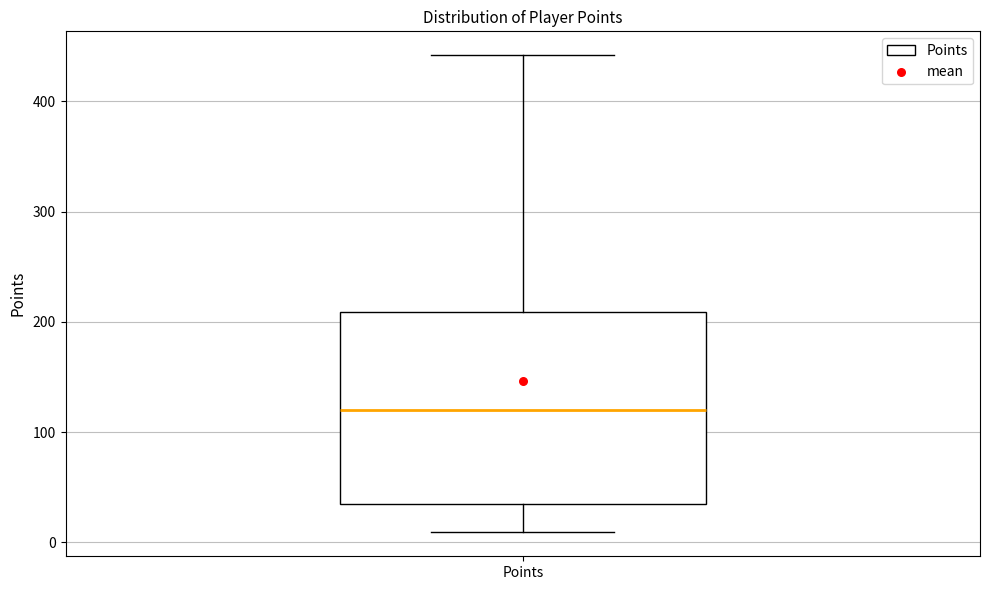

Where is the upper edge of the box for Points on the y-axis? The values are not printed on the chart, so give them approximately, as read against the axis.

210